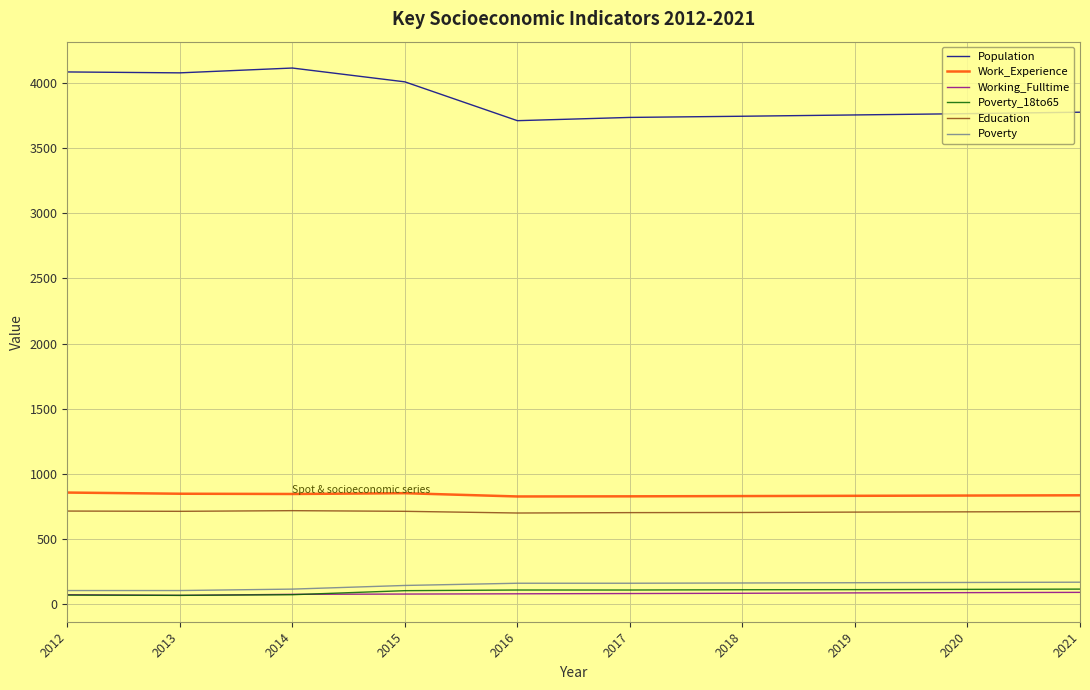

What is the average value of the Working_Fulltime series?

81